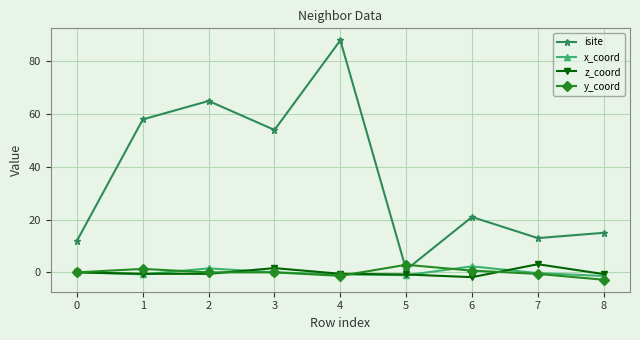

What is the sum of all y_coord values?

0.2